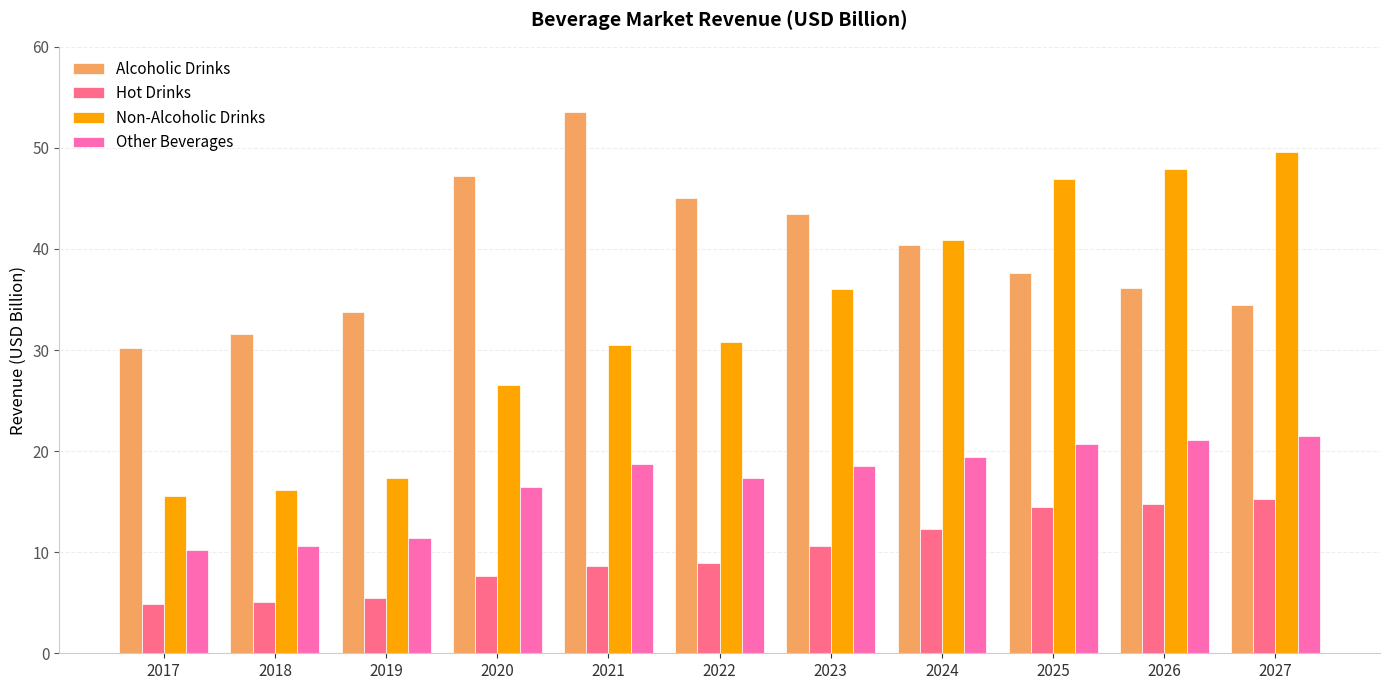

What are all the series names shown in the legend?

Alcoholic Drinks, Hot Drinks, Non-Alcoholic Drinks, Other Beverages